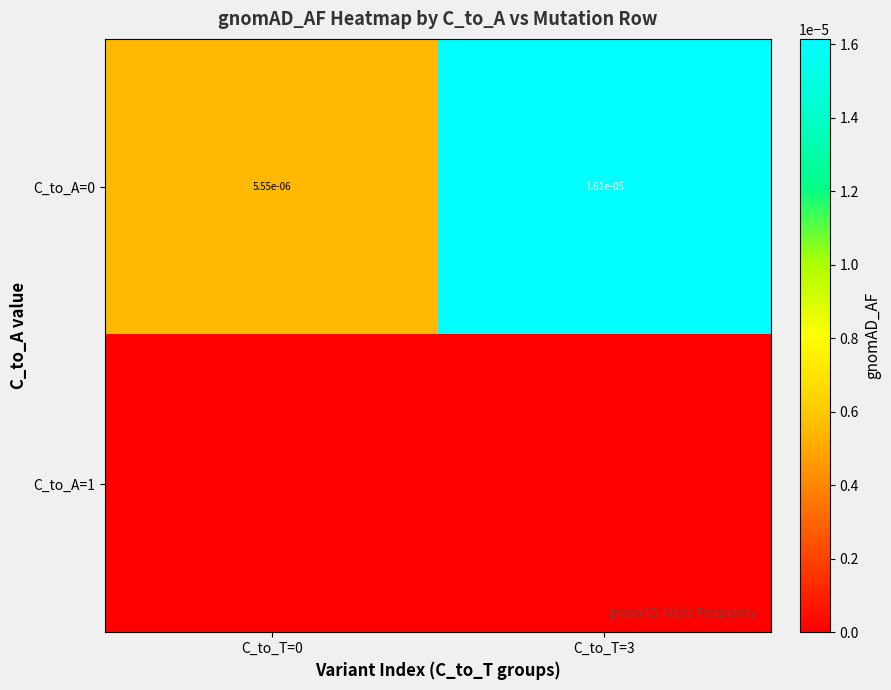

At how many categories does at least one series exceed 0?

2